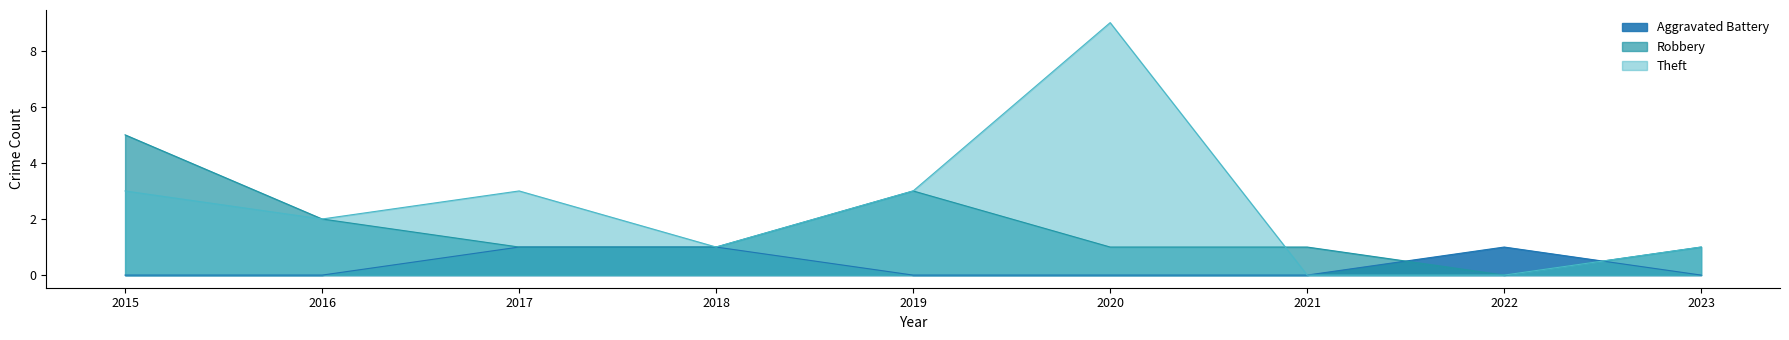

What is the difference between the maximum and minimum values in the Aggravated Battery series?

1